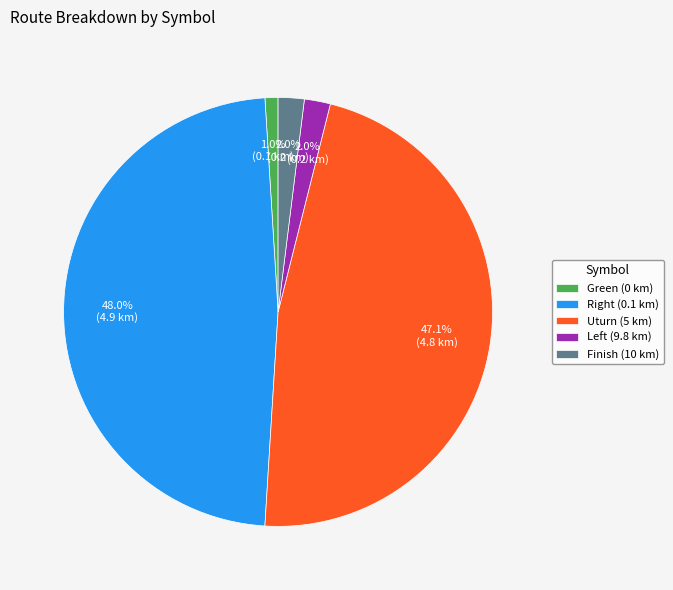

Is there any slice that represents more than half of the pie?

No